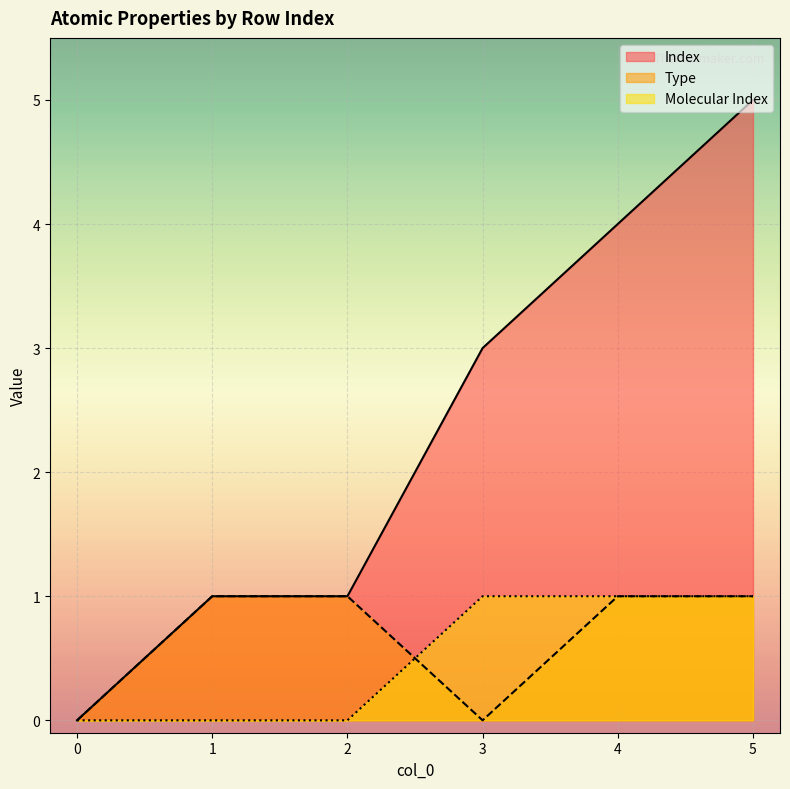

Which series has the widest spread of values?

Index